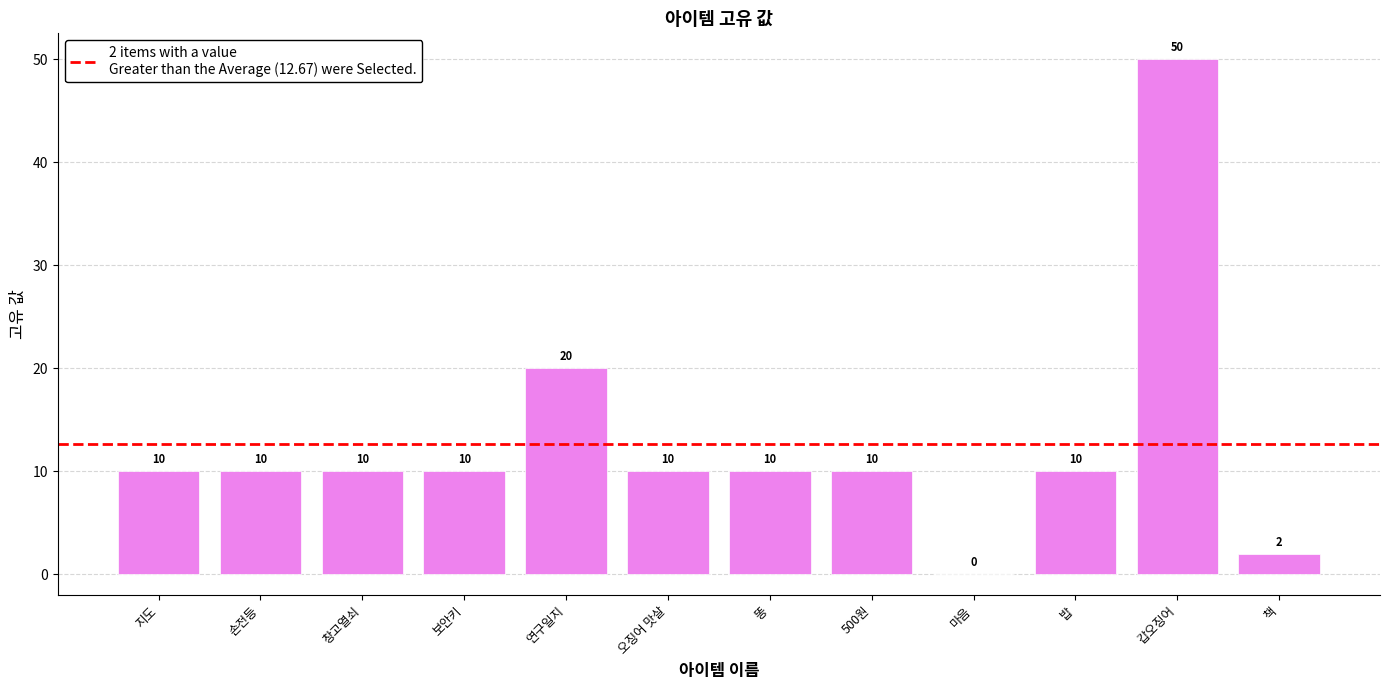

Approximately how many times larger is the value at 책 compared to 똥?

0.2